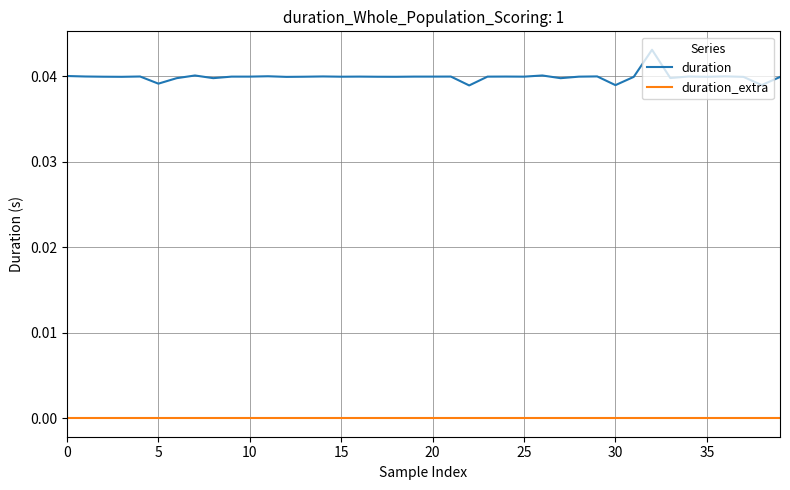

At how many categories does at least one series exceed 0?

40